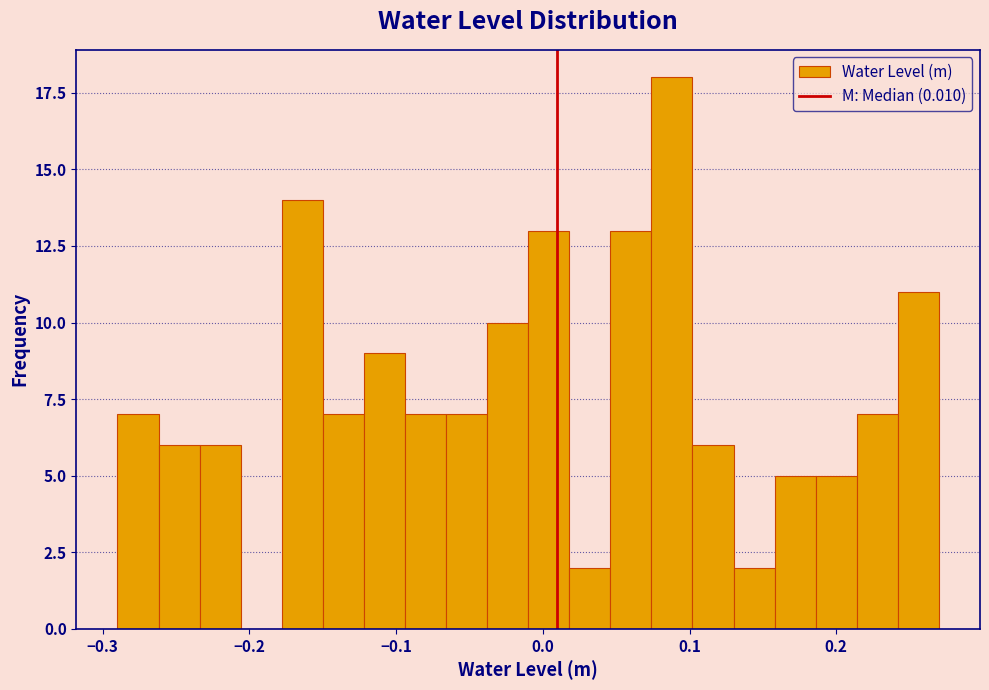

Read against the x-axis, roughly where is the centre of the tallest bar?

0.09